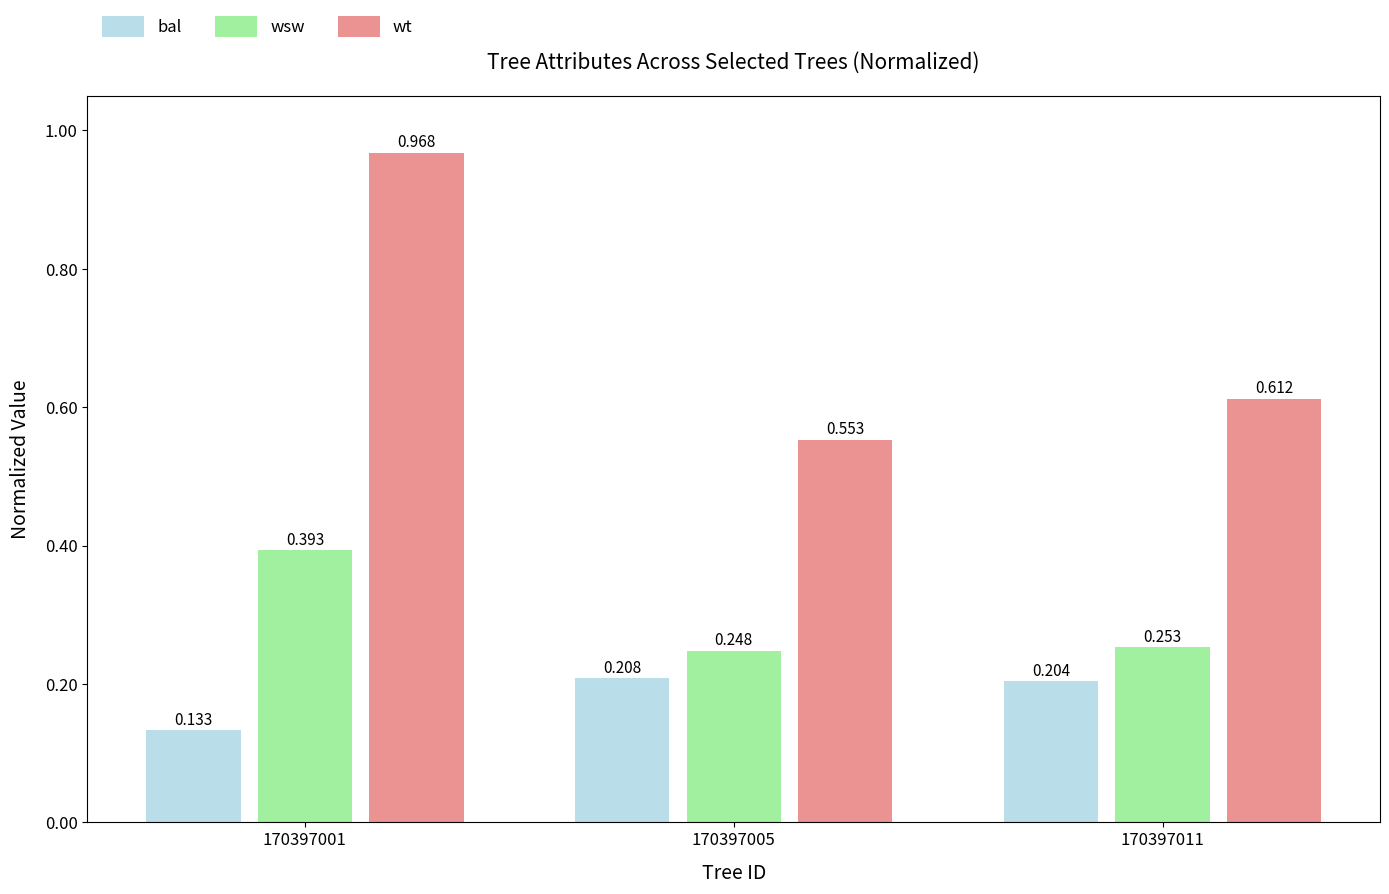

What is the total value across all series at 170397001?

1.5